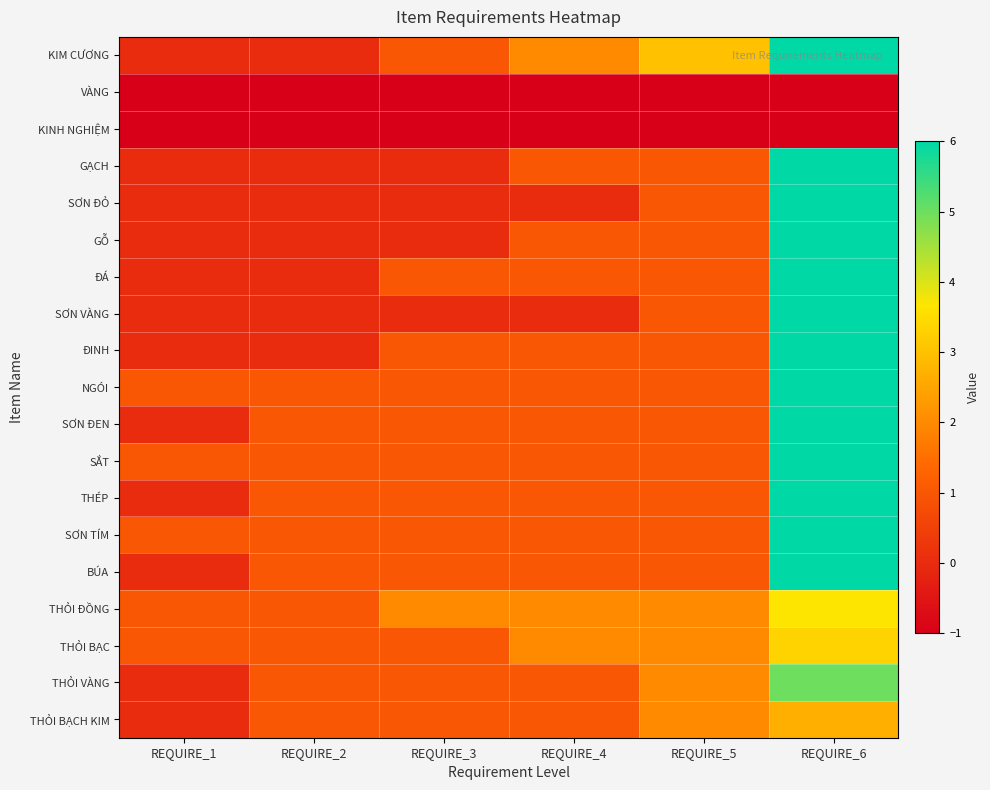

How many series are shown in this chart?

19